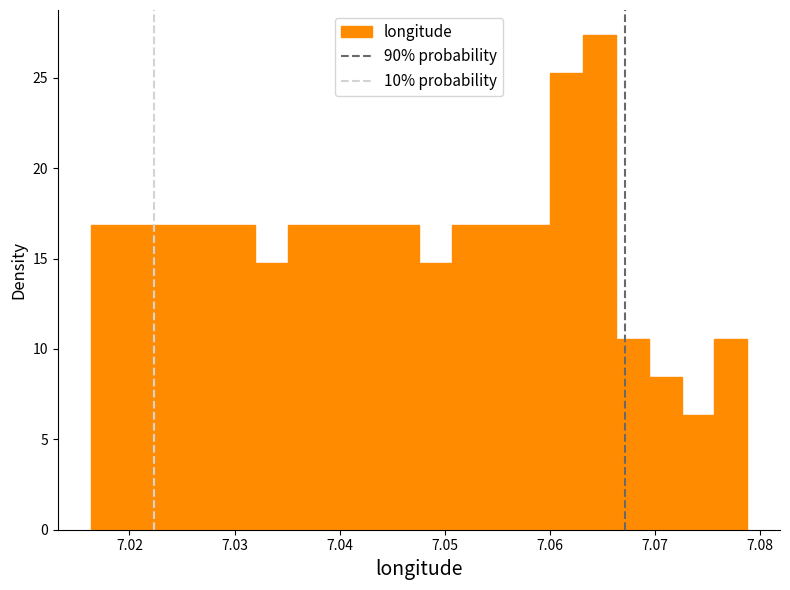

Around what value on the x-axis is the tallest bar? Give the approximate position of its centre, as read against the axis.

7.065